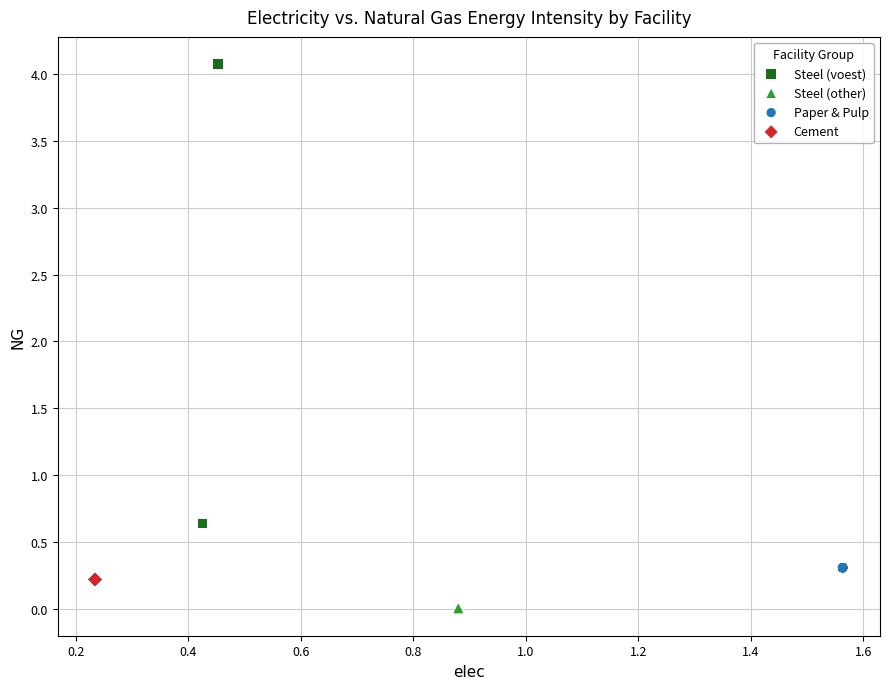

Which series contains the lowest Y value?

Steel (other)